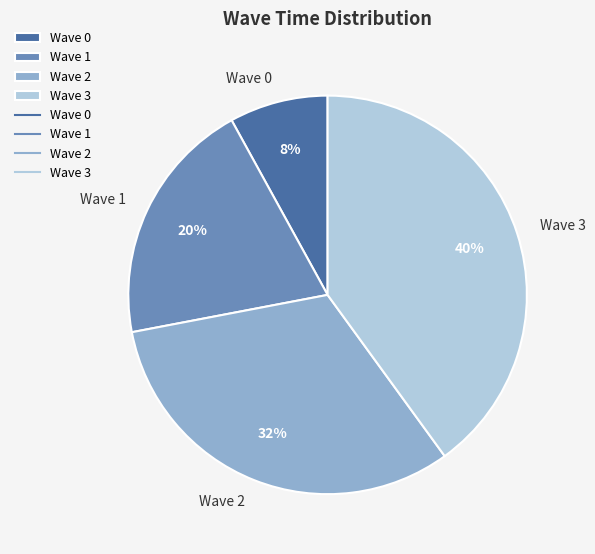

To the nearest percent, what percentage of the pie is Wave 3?

40%